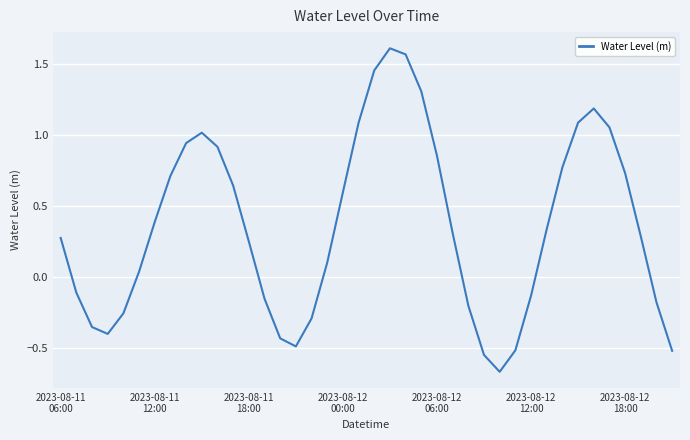

How many lines are shown in the chart?

1